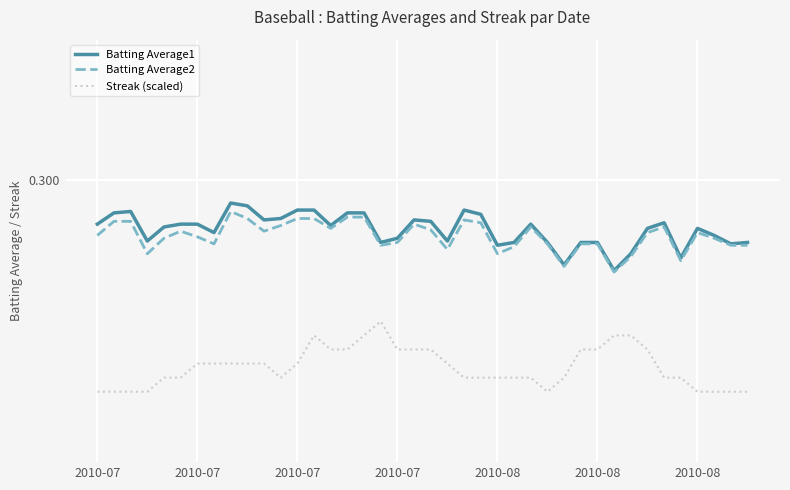

Does the chart have visible grid lines?

Yes